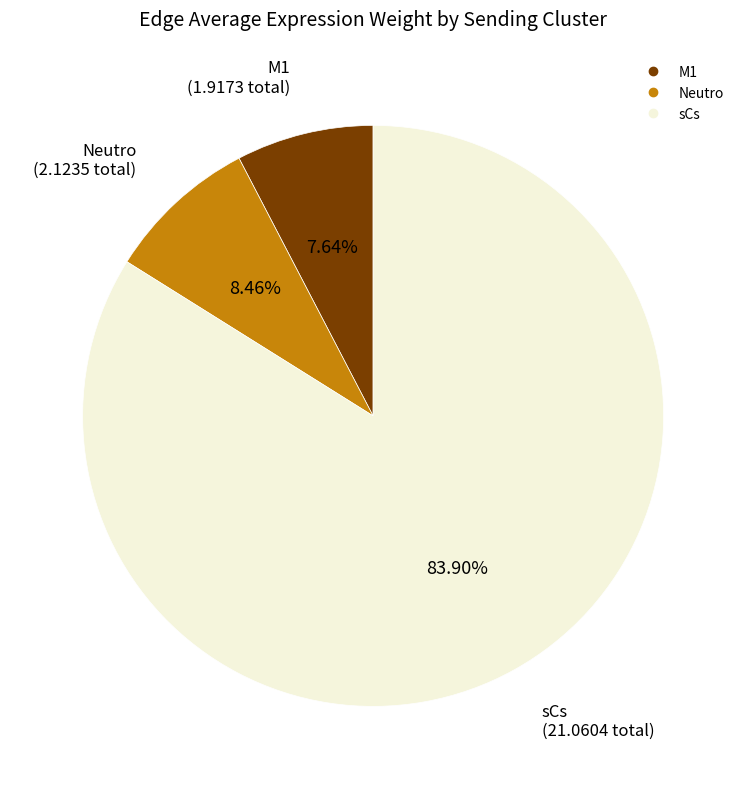

Do Neutro and M1 together represent more than half of the pie?

No